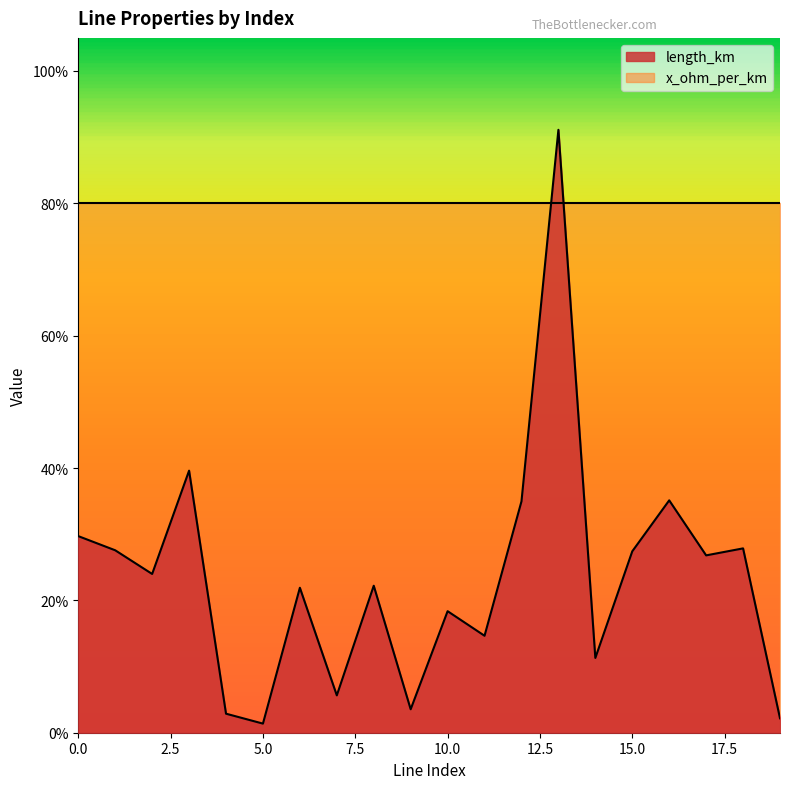

At which label is the value closest to 0?

5